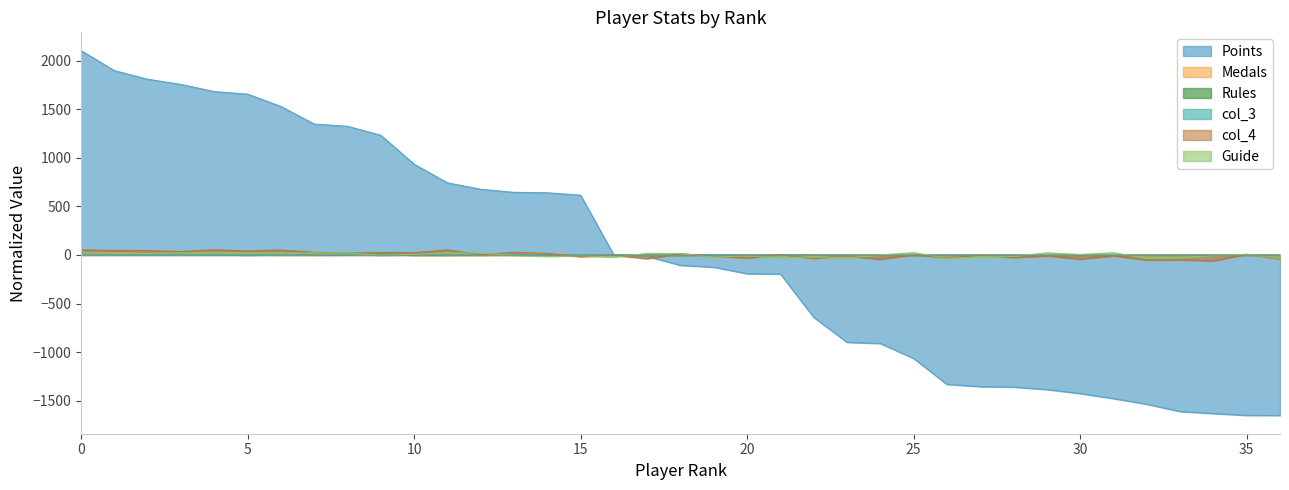

Reading right to left, list all the values displayed in this chart.

Points: -1652.2	-1651.2	-1632.2	-1611.2	-1536.2	-1478.2	-1426.2	-1385.2	-1360.2	-1355.2	-1332.2	-1065.2	-911.2	-899.2	-642.2	-196.2	-193.2	-126.2	-107.2	-15.2	-2.2	614.8	639.8	643.8	675.8	741.8	933.8	1231.8	1323.8	1346.8	1527.8	1654.8	1680.8	1754.8	1807.8	1896.8	2102.8
Medals: -3.7	-2.7	-3.7	-3.7	-3.7	-3.7	-3.7	-3.7	-2.7	-2.7	-3.7	-3.7	-2.7	-3.7	-3.7	-1.7	-2.7	-1.7	-3.7	-3.7	3.3	-1.7	16.3	0.3	-3.7	-1.7	-1.7	10.3	1.3	-0.7	-0.7	2.3	5.3	1.3	10.3	16.3	9.3
Rules: -3.2	-0.2	-3.2	-1.2	-3.2	-3.2	-3.2	-3.2	-3.2	-3.2	-3.2	-3.2	-3.2	-3.2	-1.2	-0.2	-2.2	1.8	-3.2	-2.2	0.8	-1.2	2.8	3.8	0.8	-1.2	-1.2	11.8	0.8	0.8	3.8	-1.2	3.8	4.8	5.8	3.8	8.8
col_3: -2.7	-2.7	-2.7	-2.7	-2.7	-2.7	-1.7	-2.7	-2.7	-1.7	-1.7	-2.7	-2.7	-2.7	-2.7	-1.7	-2.7	3.3	-2.7	-2.7	0.3	-0.7	0.3	2.3	3.3	0.3	0.3	4.3	4.3	1.3	4.3	4.3	2.3	5.3	4.3	3.3	4.3
col_4: -42.2	6.8	-62.2	-51.2	-53.2	-9.2	-44.2	-9.2	-28.2	-3.2	-30.2	0.8	-45.2	-11.2	-36.2	0.8	-32.2	-13.2	12.8	-39.2	-4.2	-19.2	15.8	26.8	2.8	51.8	22.8	24.8	18.8	25.8	50.8	40.8	52.8	34.8	44.8	45.8	51.8
Guide: -36.1	6.9	-5.1	-28.1	-33.1	22.9	4.9	21.9	-14.1	-21.1	-35.1	23.9	-0.1	-32.1	-21.1	-29.1	-8.1	-22.1	14.9	15.9	-23.1	-8.1	-15.1	-4.1	18.9	21.9	5.9	-6.1	19.9	19.9	19.9	20.9	21.9	21.9	15.9	20.9	20.9